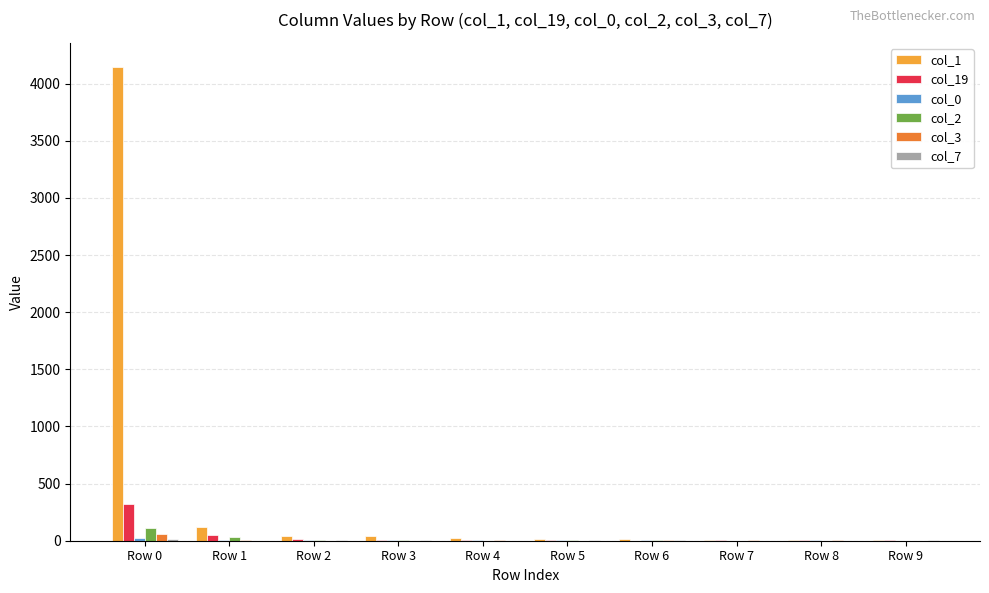

The value of col_3 at Row 5 is 0. True or false?

True